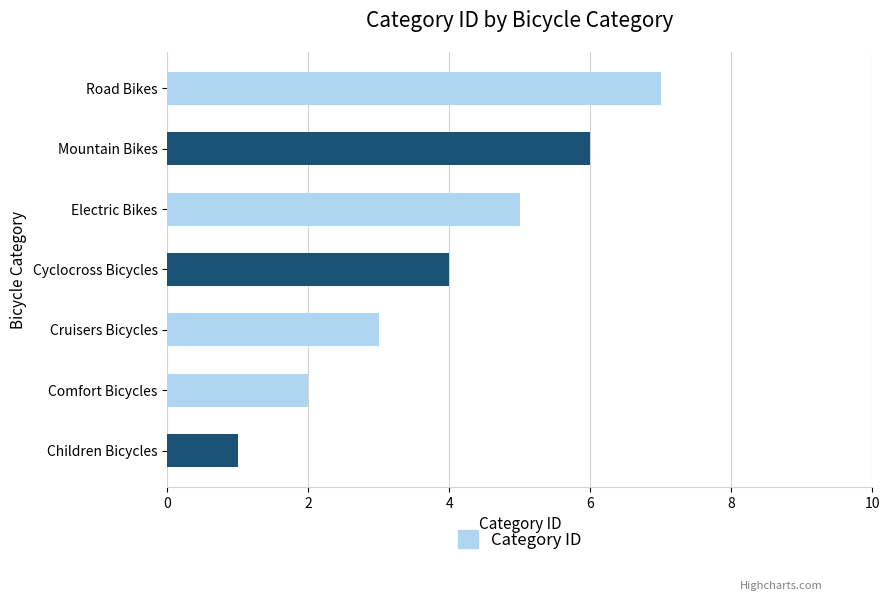

What value does the data have at Road Bikes?

7